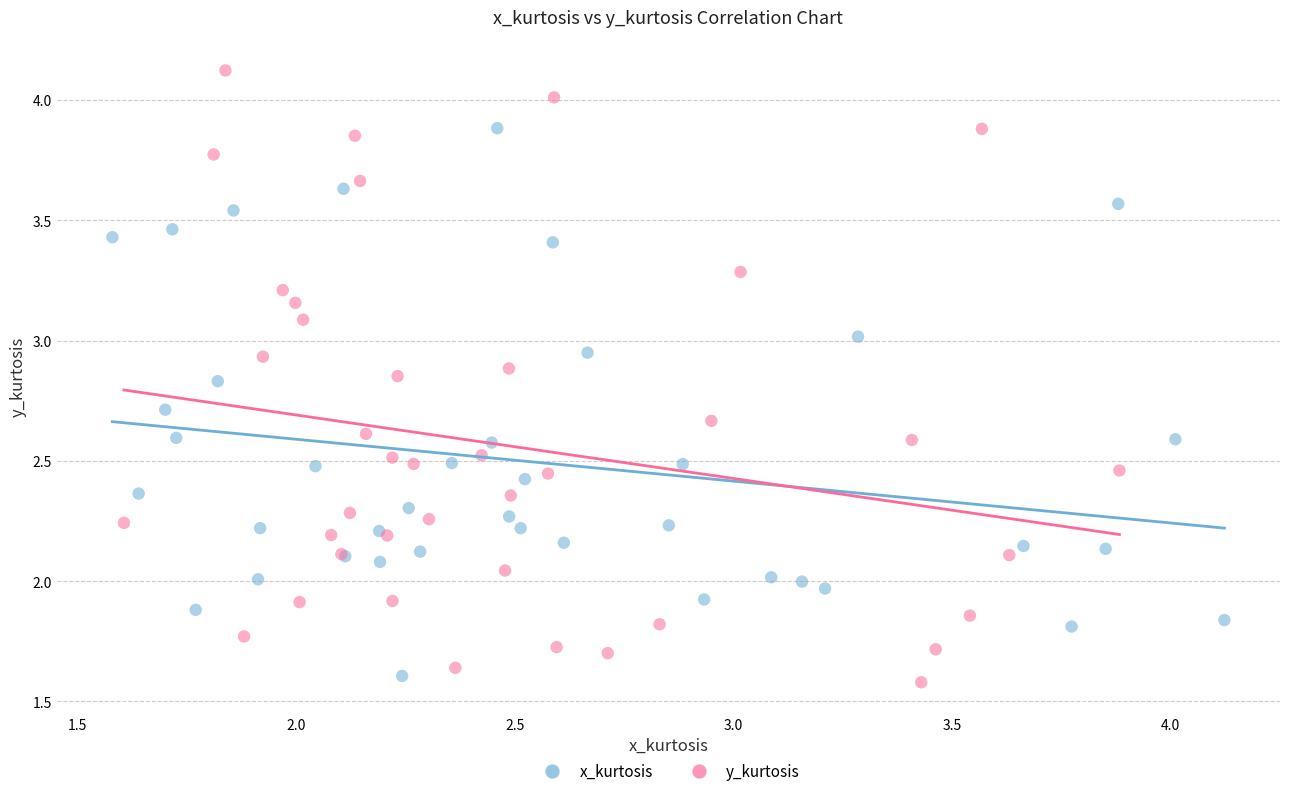

What are all the series names shown in the legend?

x_kurtosis, y_kurtosis